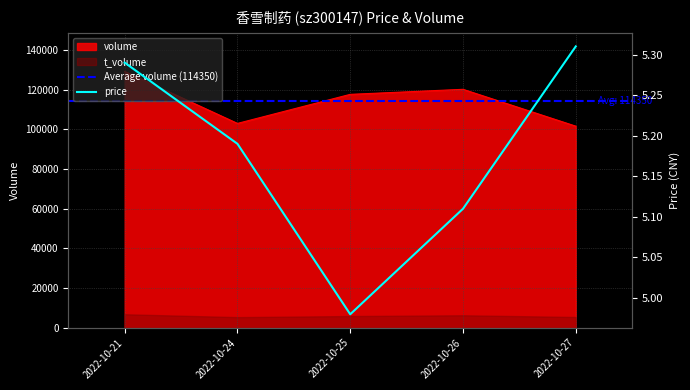

How many values in the volume series are below 117670?

2